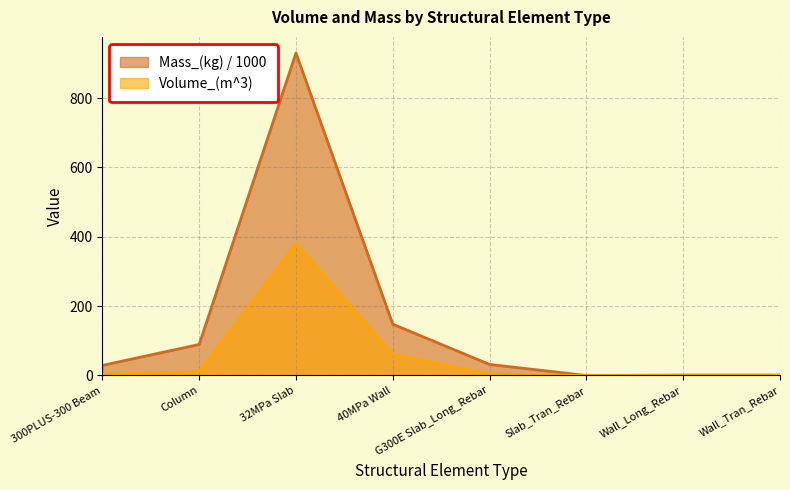

Which category has the lowest value in the Mass_(kg) series?

Slab_Tran_Rebar